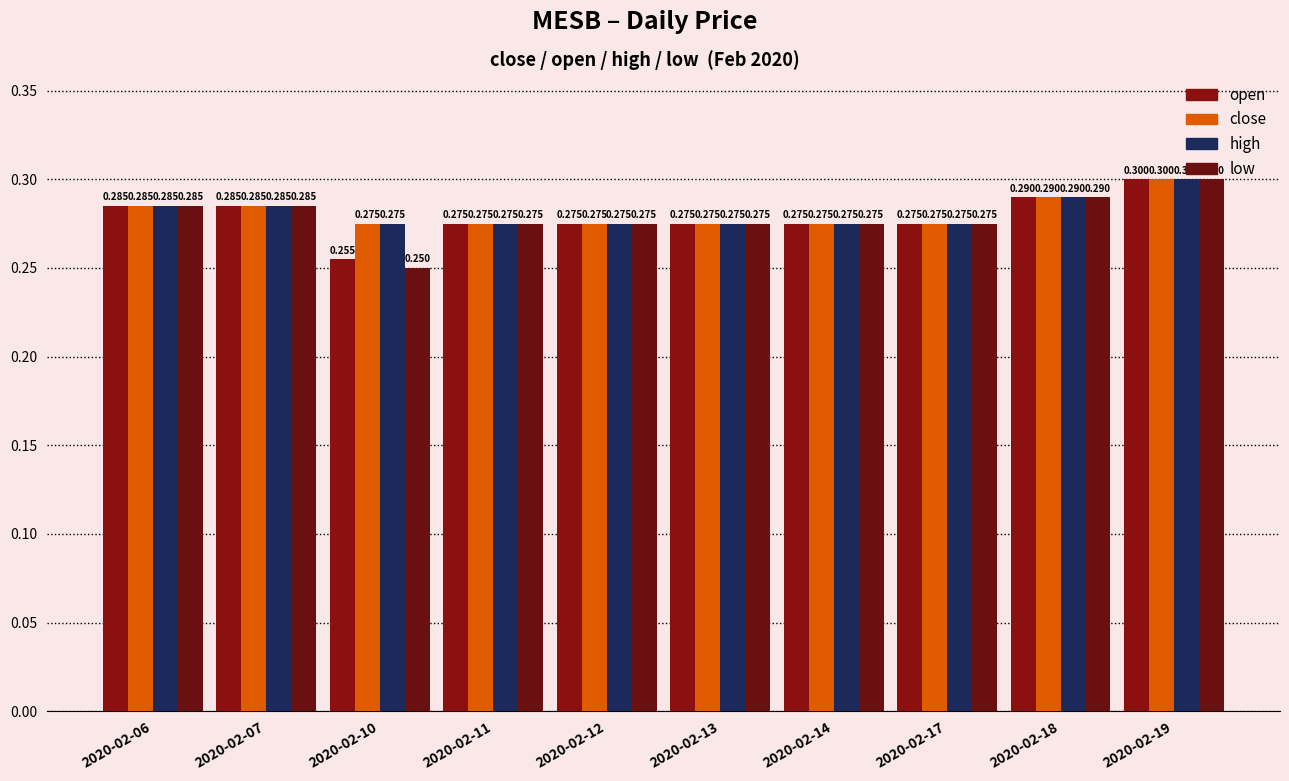

What is the greatest value displayed?

0.3